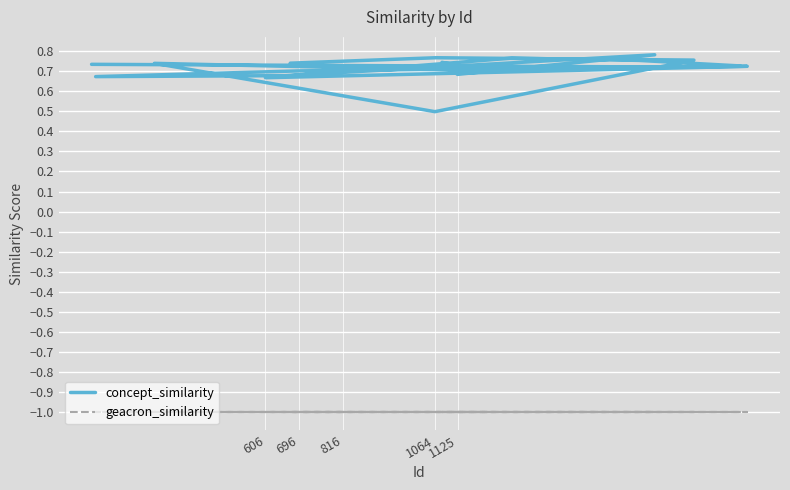

Which series has the largest total across all categories?

concept_similarity